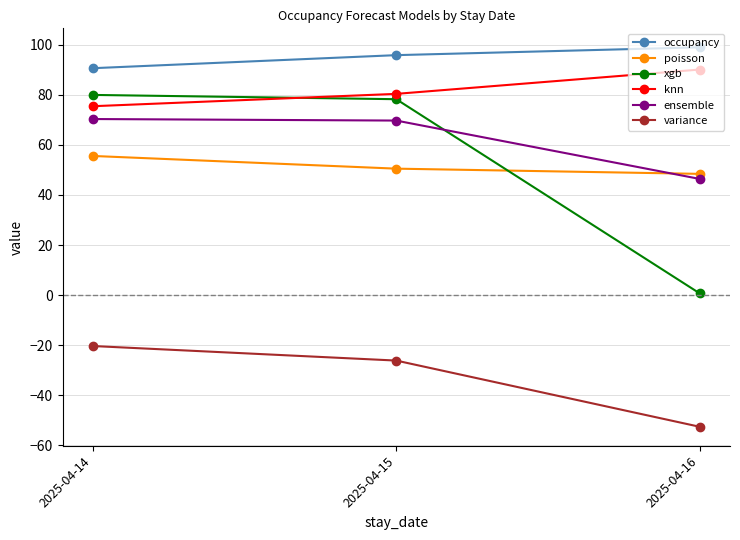

Is the value of poisson at 2025-04-14 greater than the value of variance at 2025-04-15?

Yes